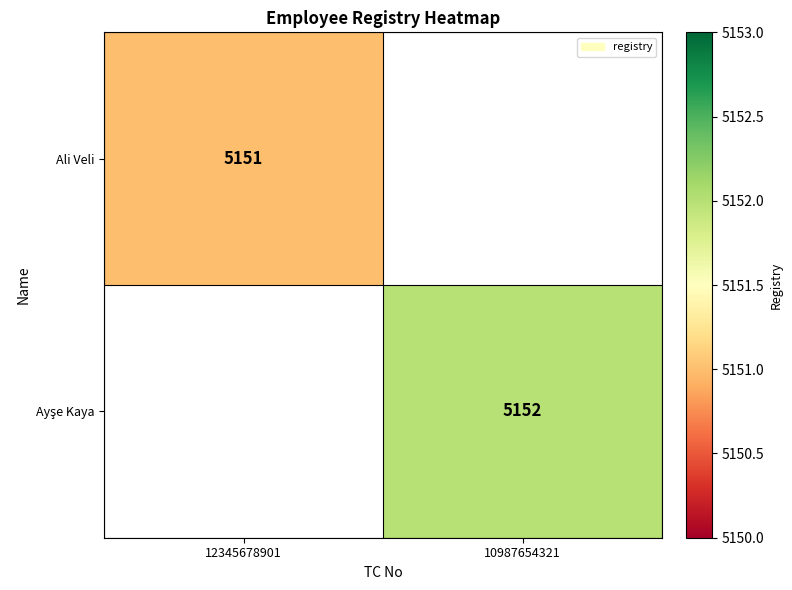

True or false: Ali Veli has a value of 5151 at 12345678901.

True